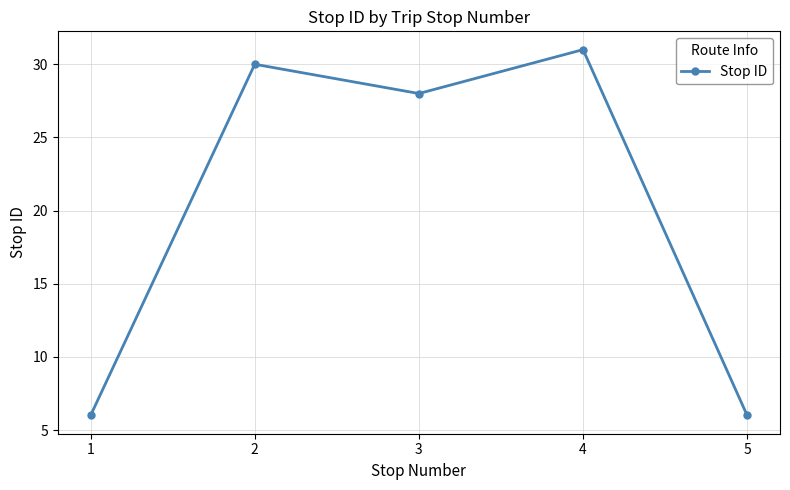

What is the smallest value displayed?

6